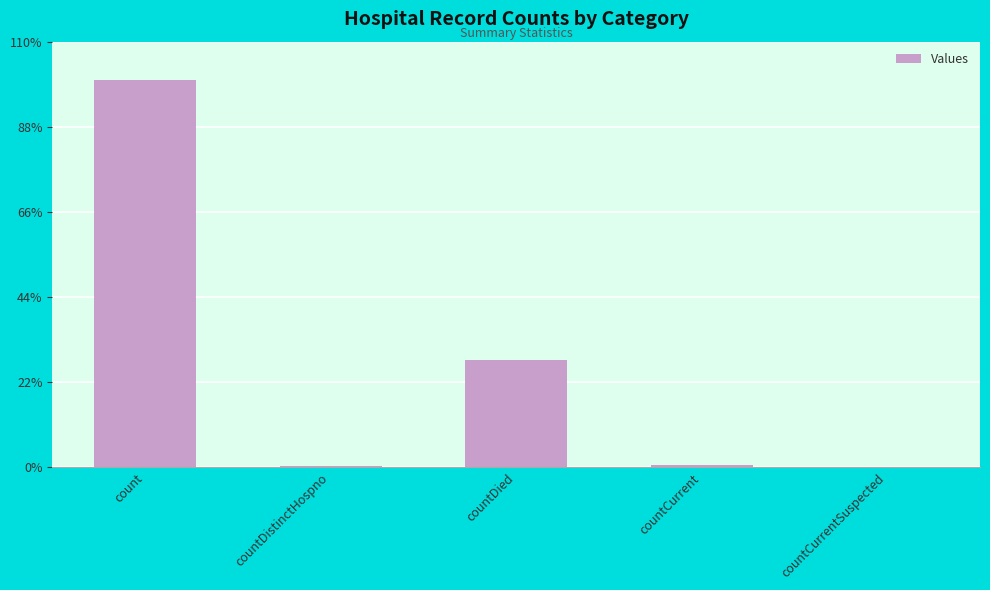

True or false: the data shows 5026 at countDied.

True